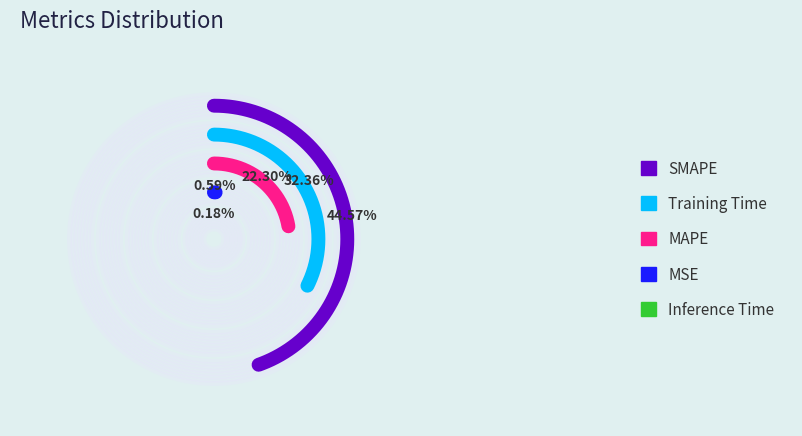

Is it true that SMAPE is 32% of the pie?

False